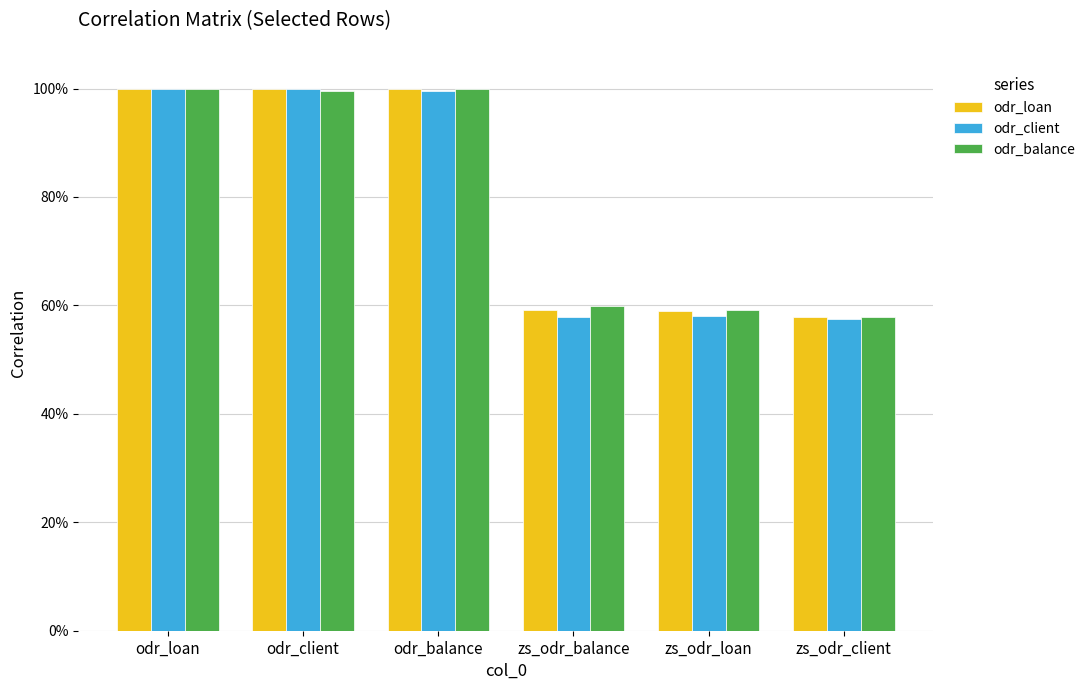

Is the value of odr_loan at zs_odr_loan greater than the value of odr_balance at odr_client?

No